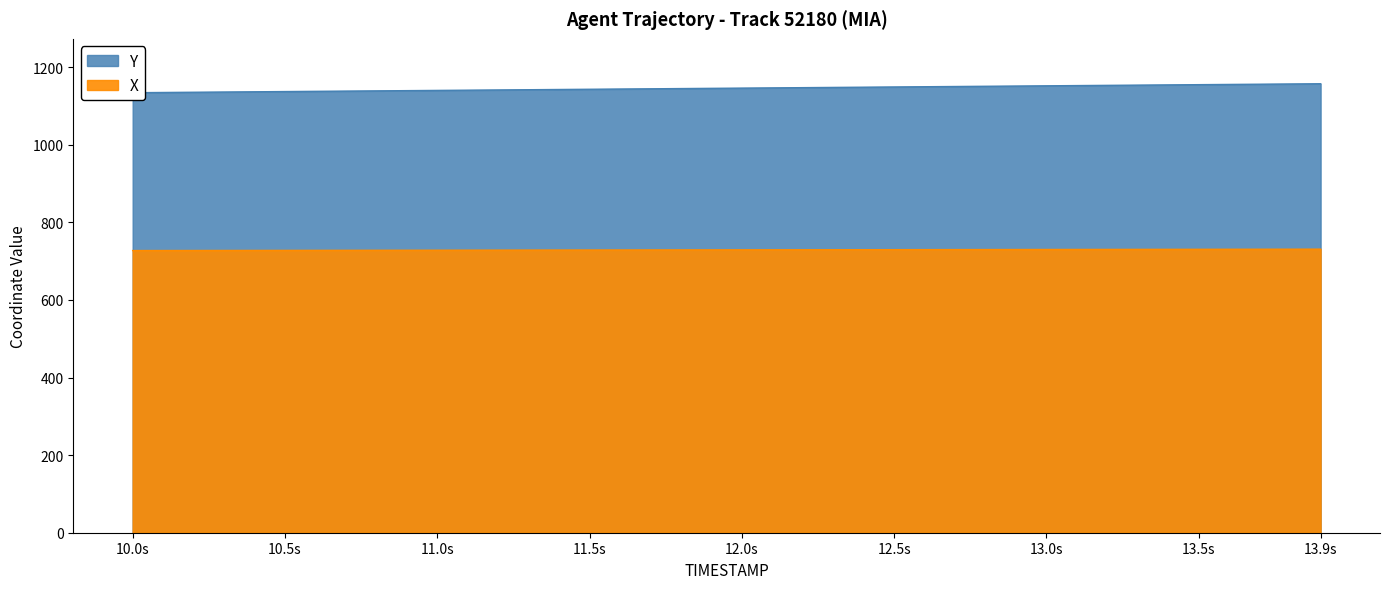

What is the minimum value for X?

727.5